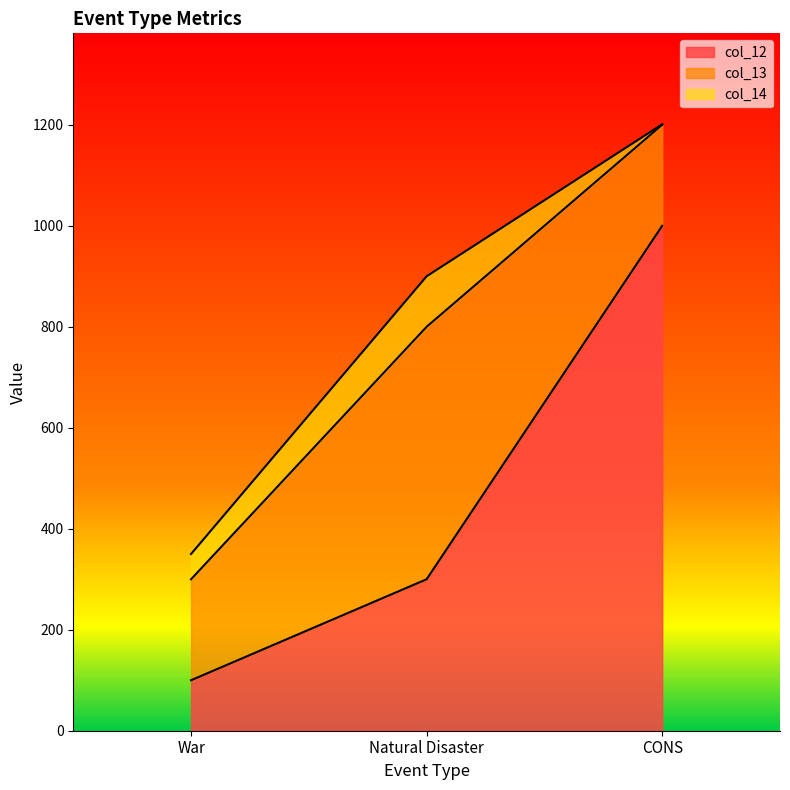

Is the value of col_14 at War greater than the value of col_13 at CONS?

No